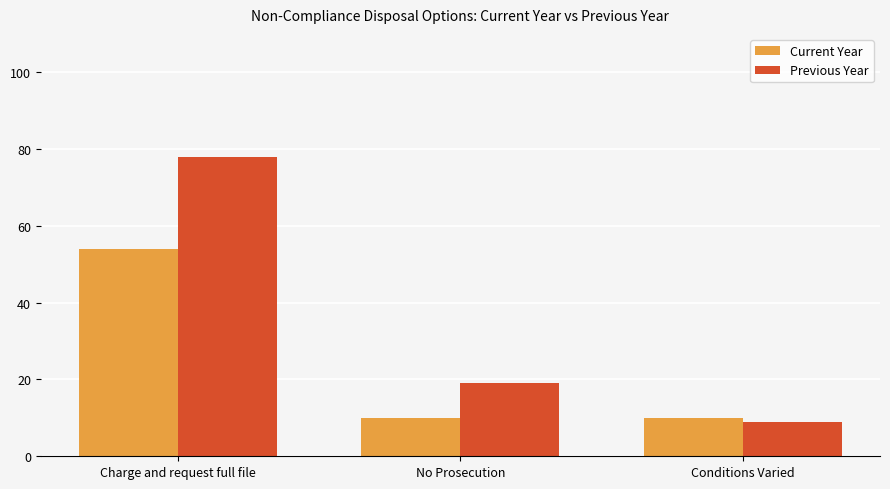

What position from the right is Conditions Varied?

1